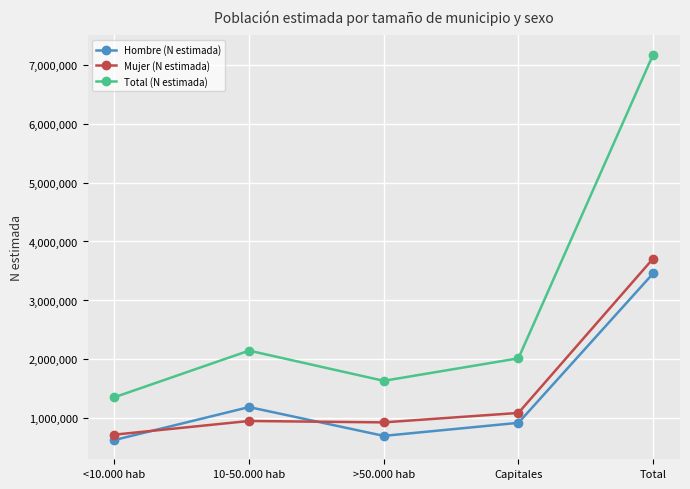

How many categories are shown in the chart?

5